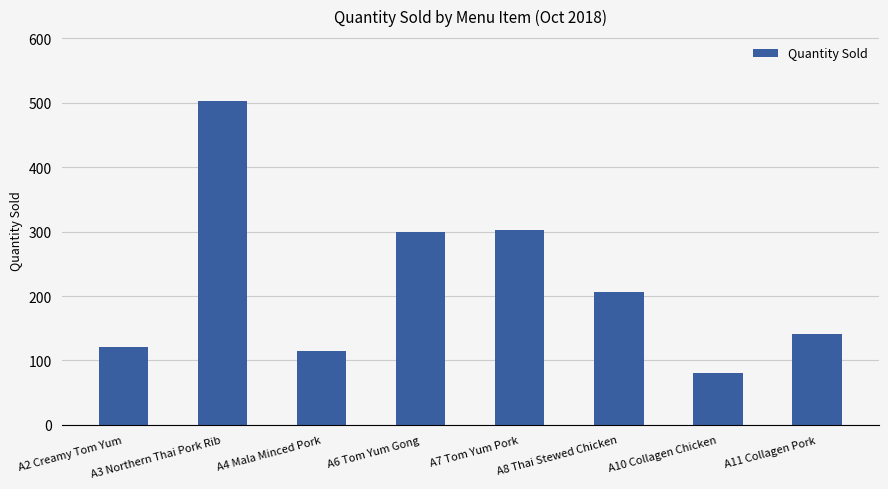

The value at A8 Thai Stewed Chicken is 78. True or false?

False